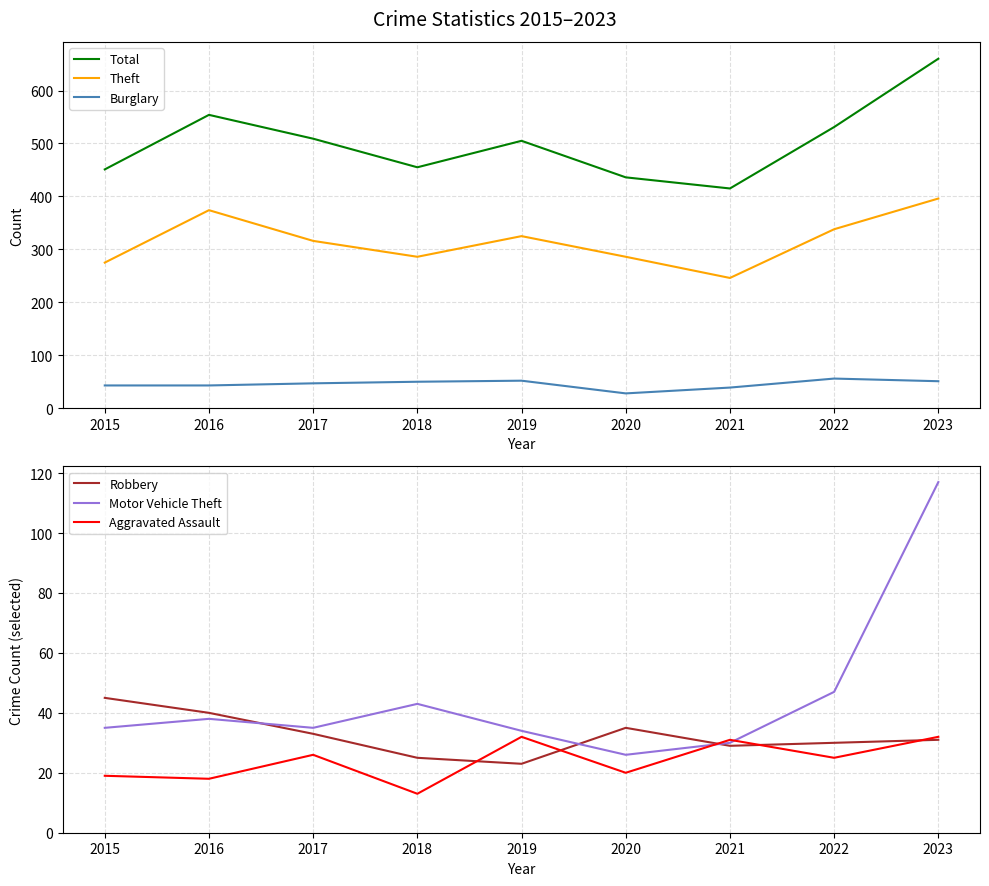

Is this an area chart (filled region under the line)?

No